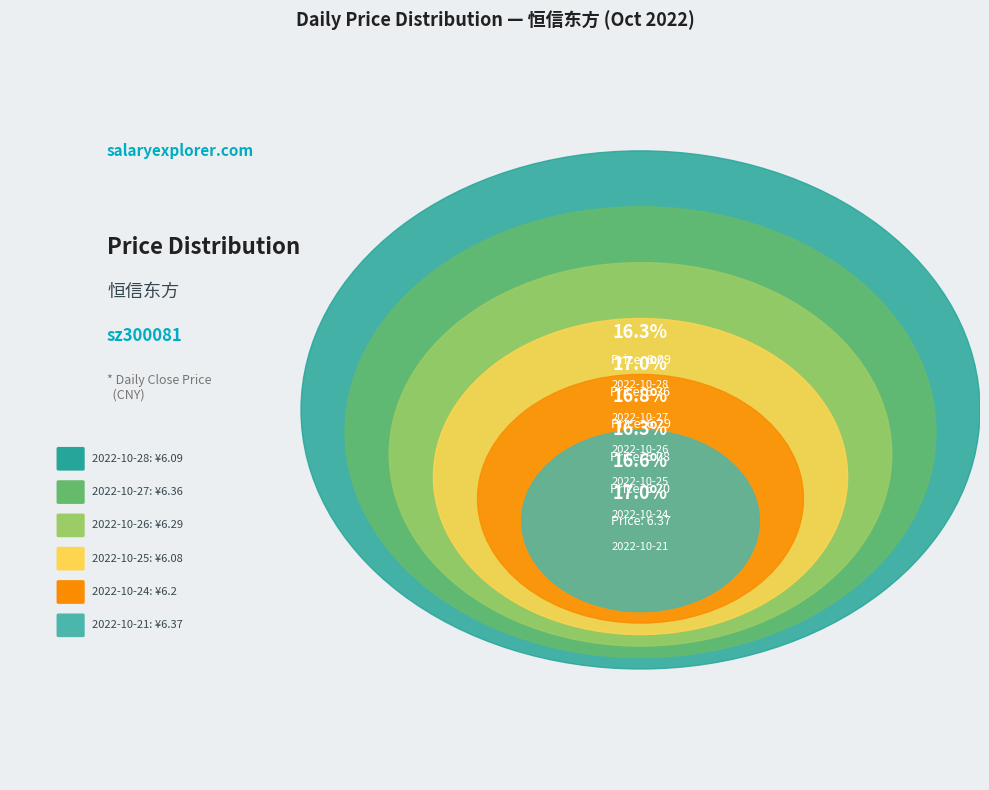

Is it true that 2022-10-27 is 8% of the pie?

False